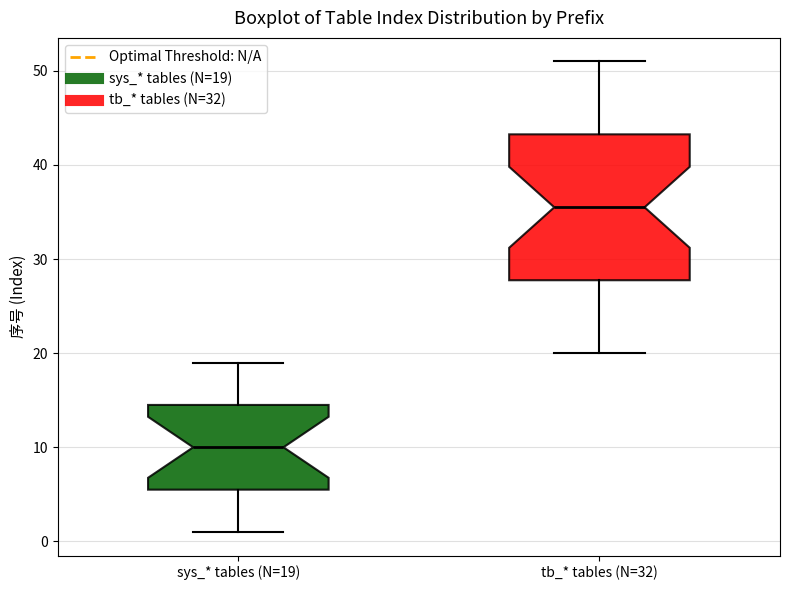

Which box is the tallest, from its lower edge to its upper edge?

tb_* tables (N=32)